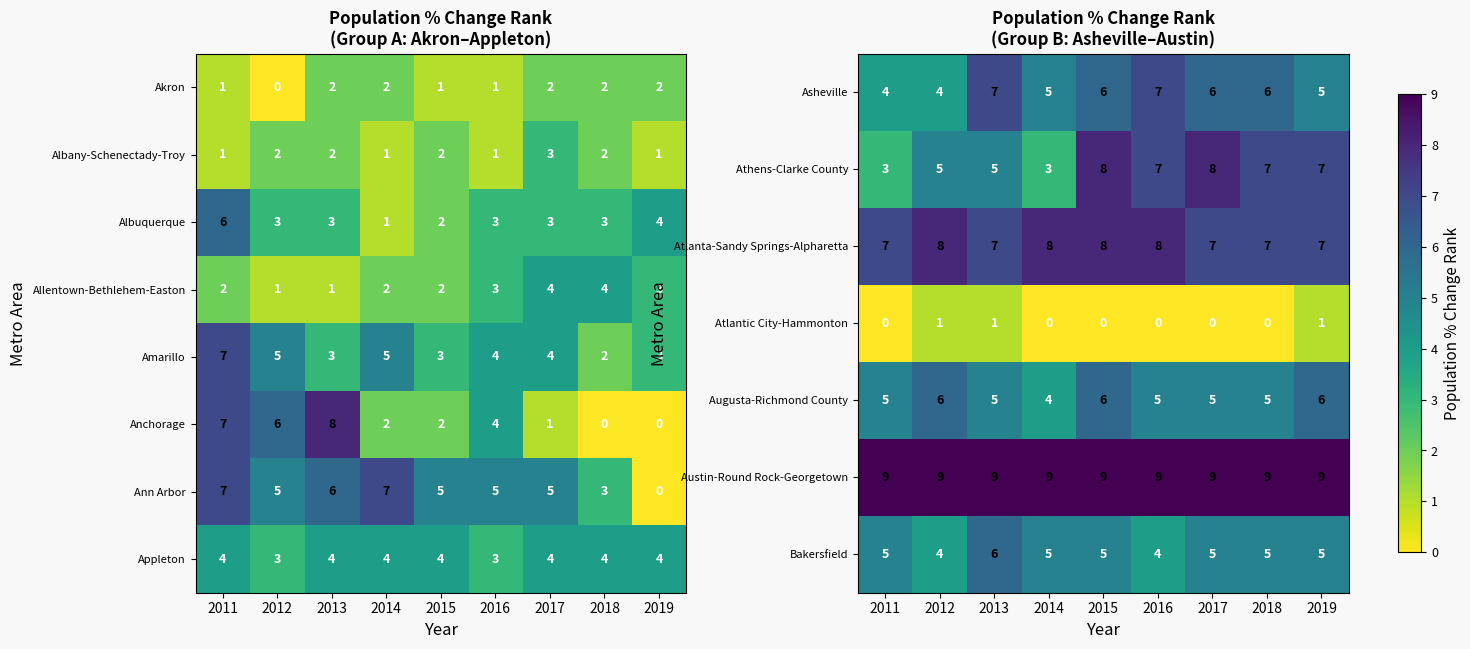

At which category does the chart reach its minimum across all series?

2011